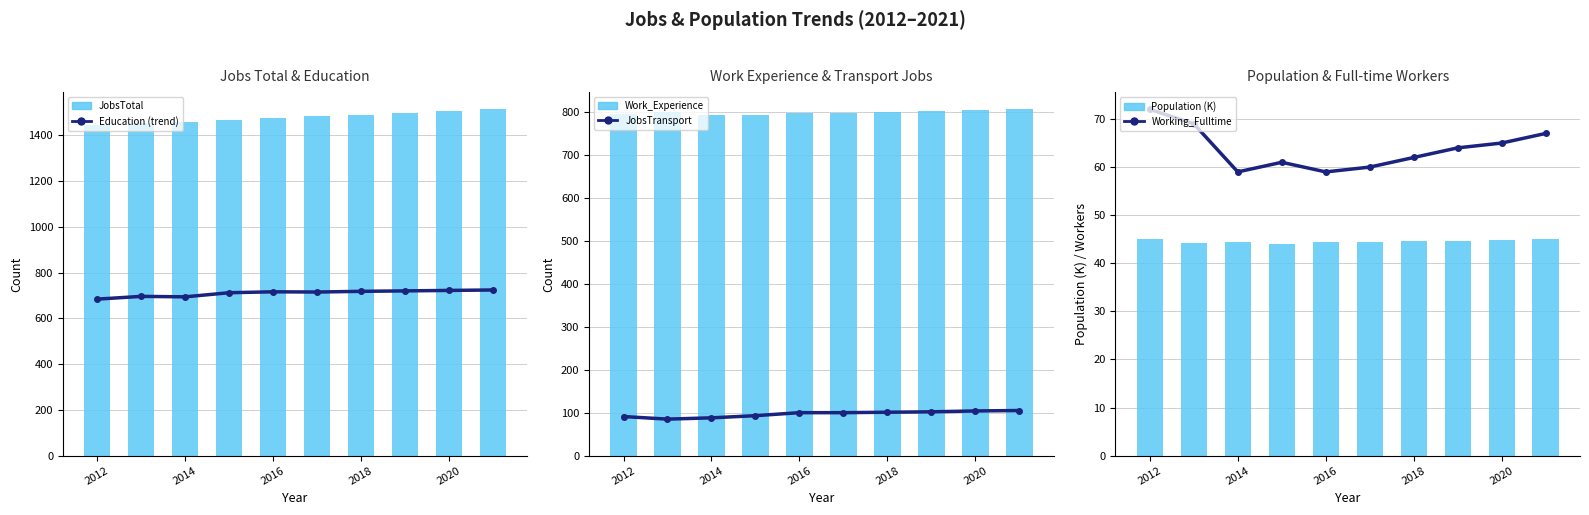

What is the difference between the maximum and second lowest values in the Working_Fulltime series?

13.0